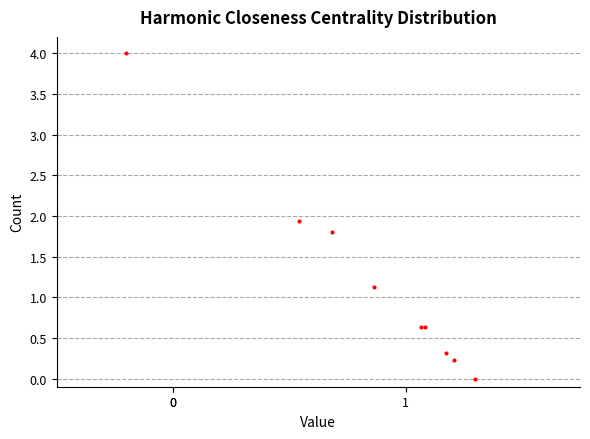

What Y value in the scatter plot is closest to 2?

1.9